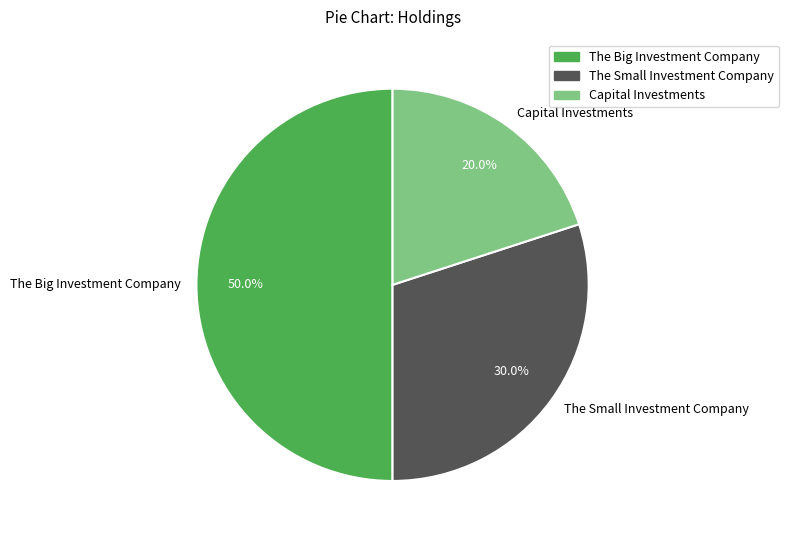

To the nearest percent, what is the combined percentage of The Big Investment Company and The Small Investment Company?

80%